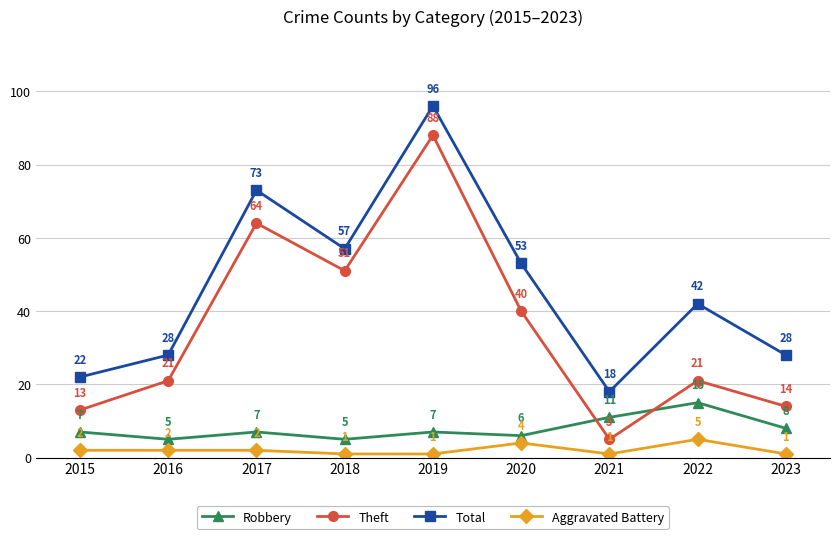

Reading right to left, extract all data points from this chart.

Robbery: 2023=8	2022=15	2021=11	2020=6	2019=7	2018=5	2017=7	2016=5	2015=7
Theft: 2023=14	2022=21	2021=5	2020=40	2019=88	2018=51	2017=64	2016=21	2015=13
Total: 2023=28	2022=42	2021=18	2020=53	2019=96	2018=57	2017=73	2016=28	2015=22
Aggravated Battery: 2023=1	2022=5	2021=1	2020=4	2019=1	2018=1	2017=2	2016=2	2015=2